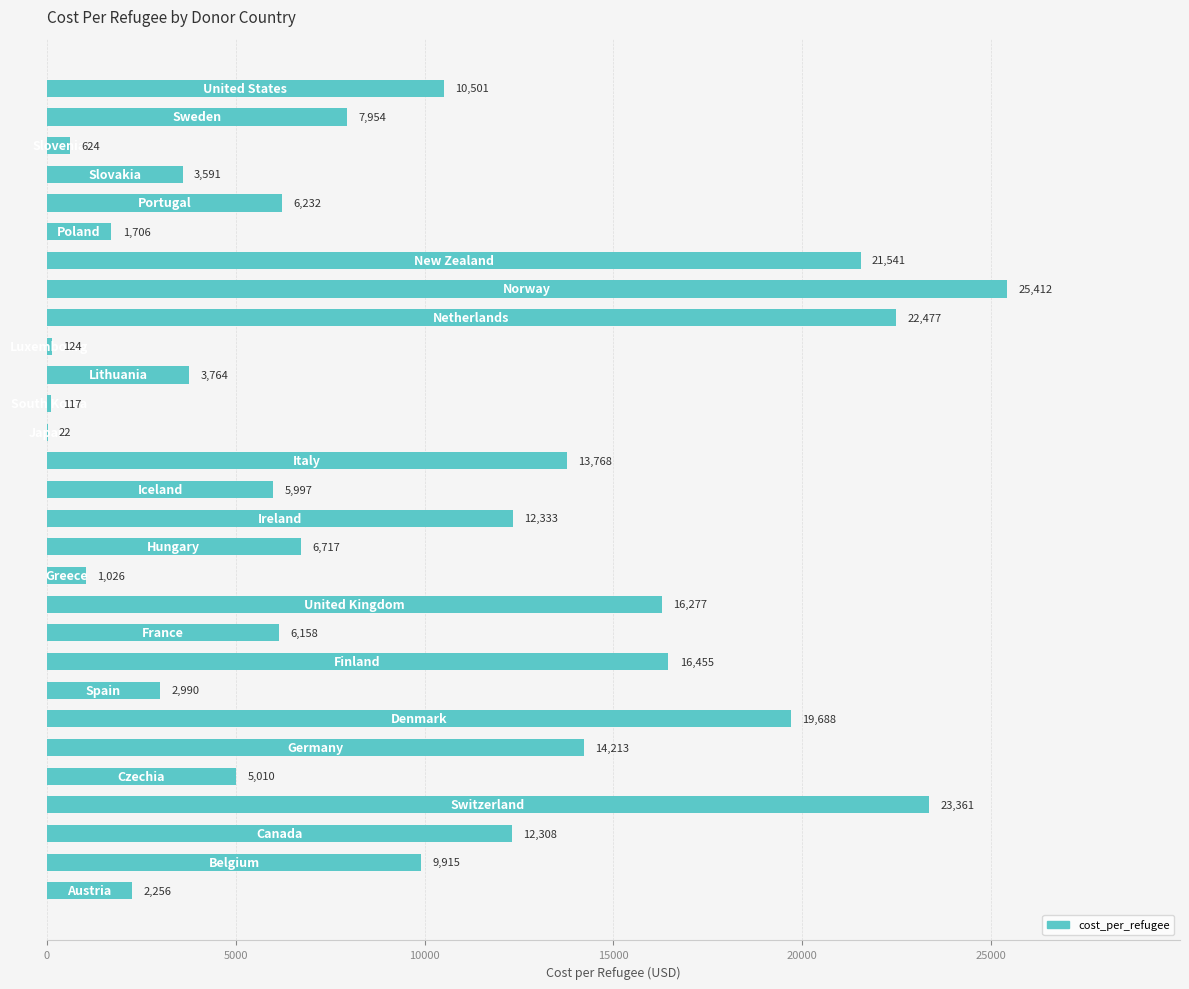

What is the greatest value displayed?

25412.0